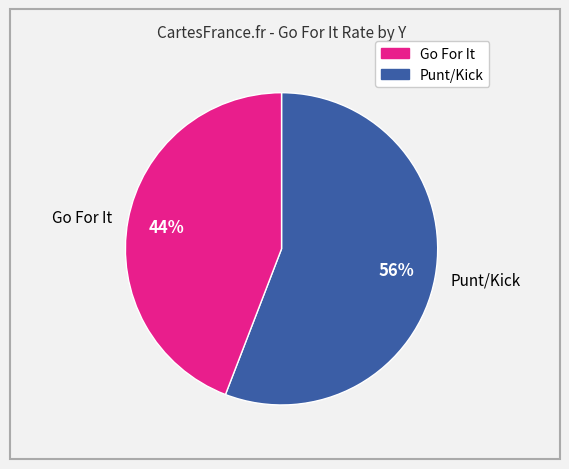

What is the largest slice in the pie chart?

Punt/Kick